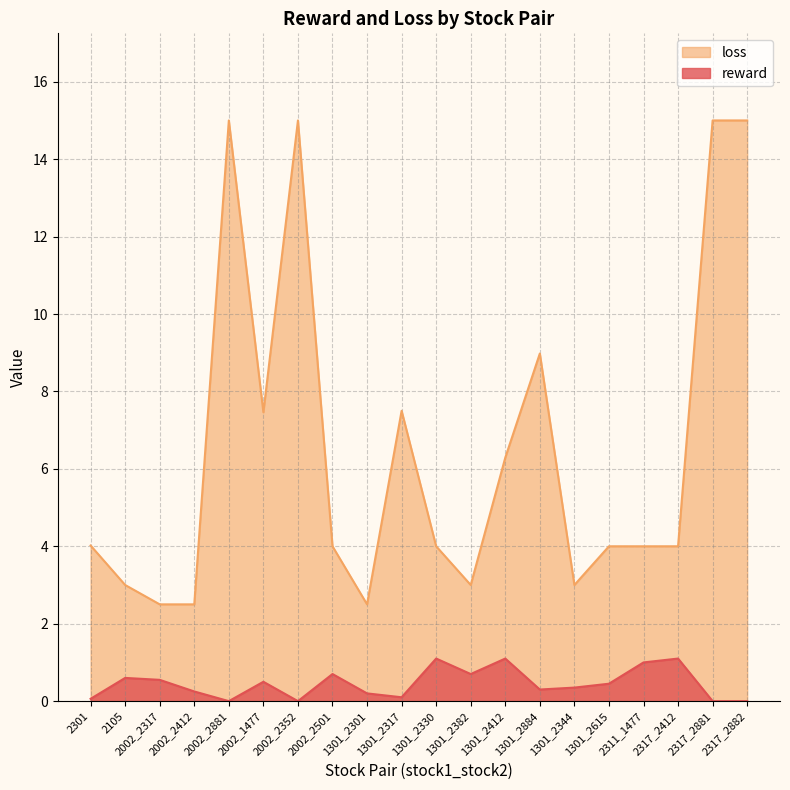

What is the maximum value shown in the chart?

15.0